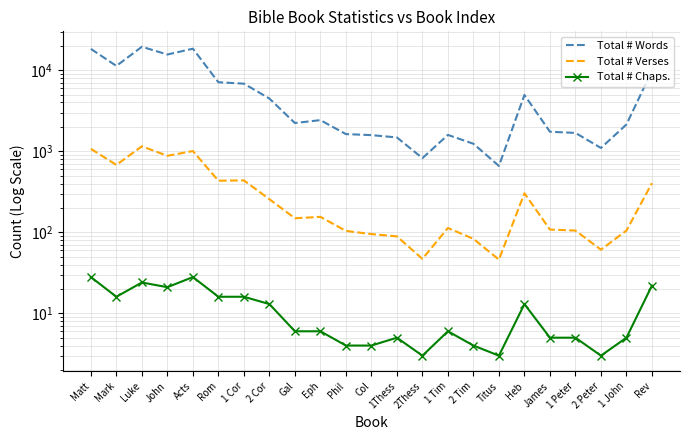

At which category is the sum across all series the highest?

Luke